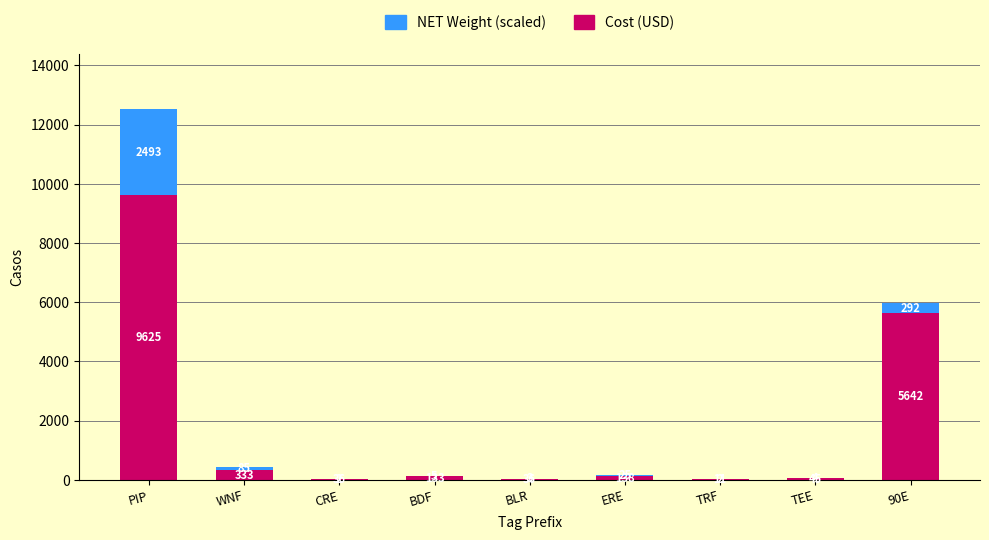

What are all the series names shown in the legend?

NET Weight (scaled), Cost (USD)